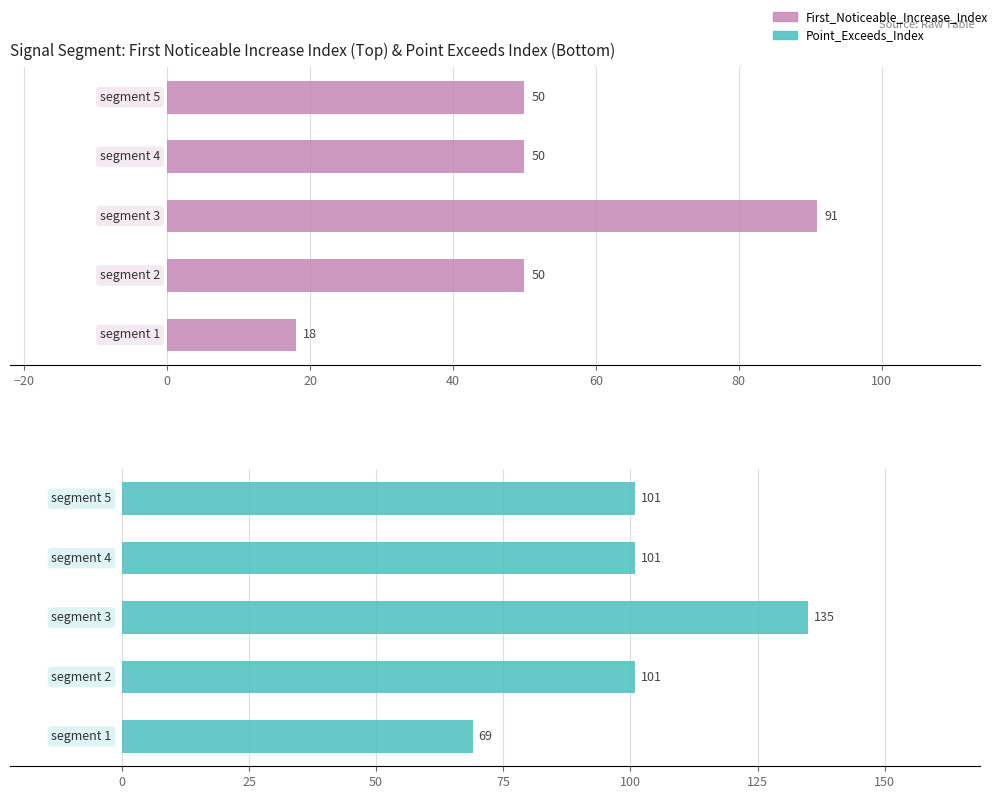

Which series changed the most between −40 and 40?

First_Noticeable_Increase_Index